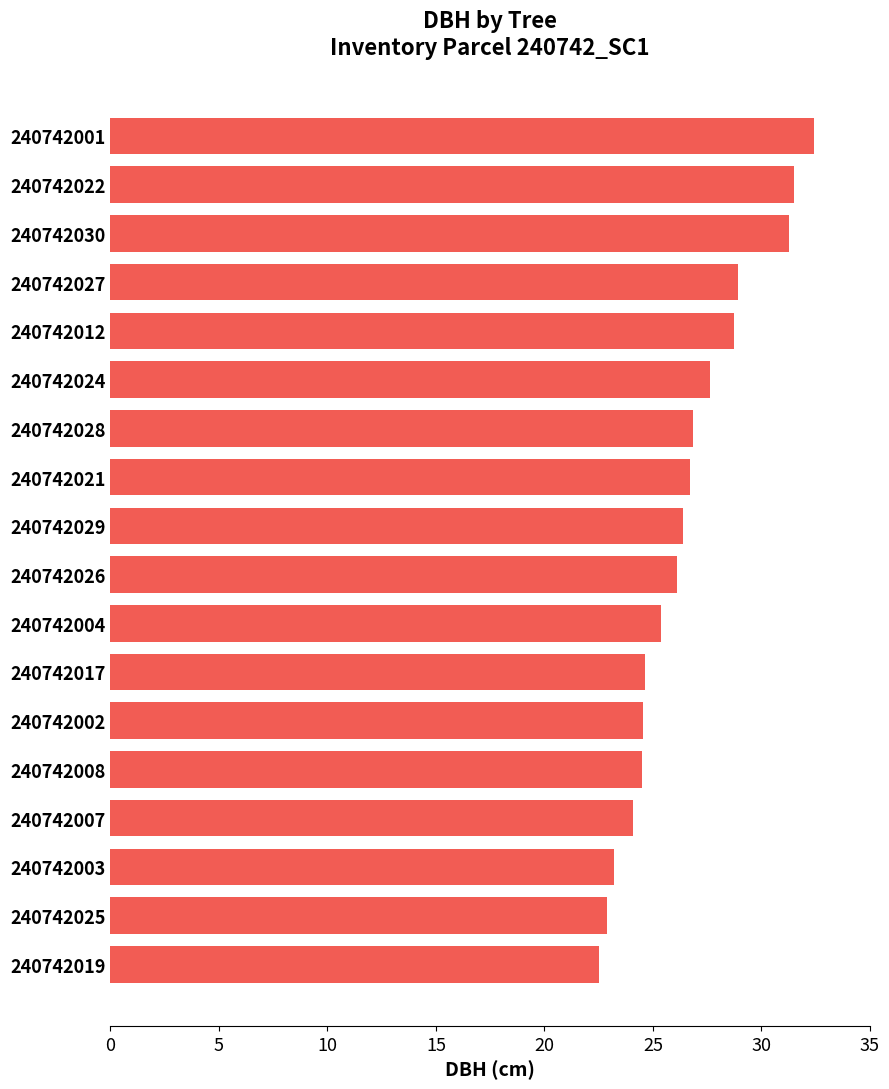

Are the bars grouped side by side (vs. stacked)?

No